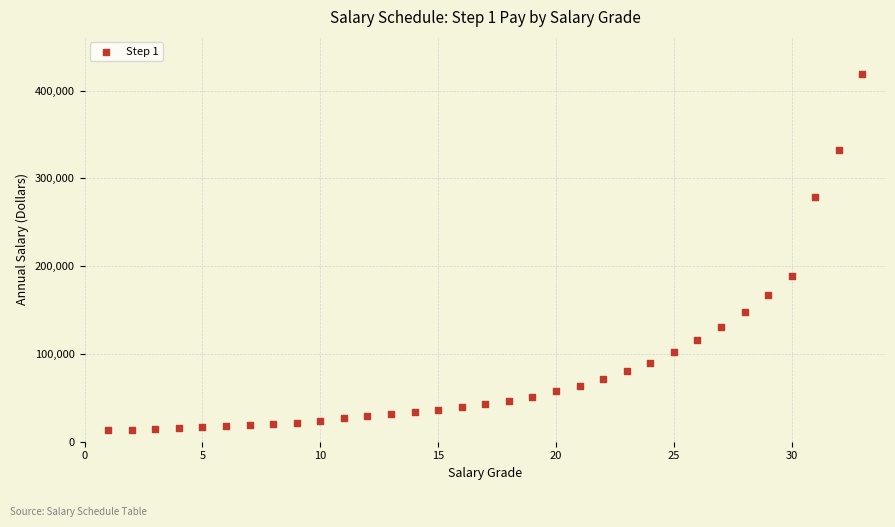

What Y value in the scatter plot is closest to 216072?

189199